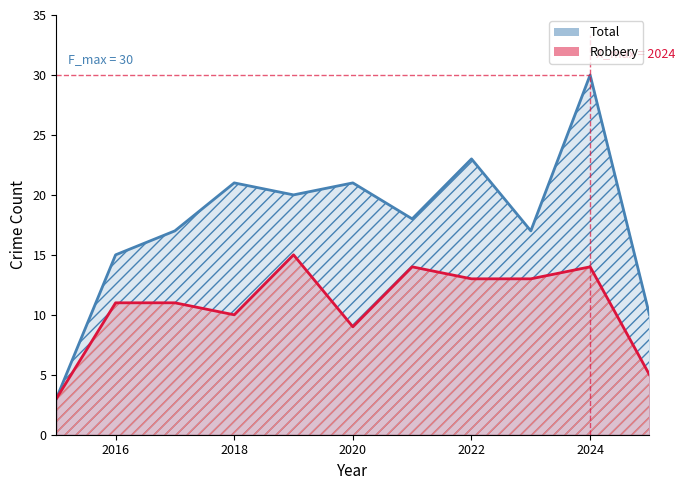

List the series in order of their peak value, lowest first.

Robbery, Total